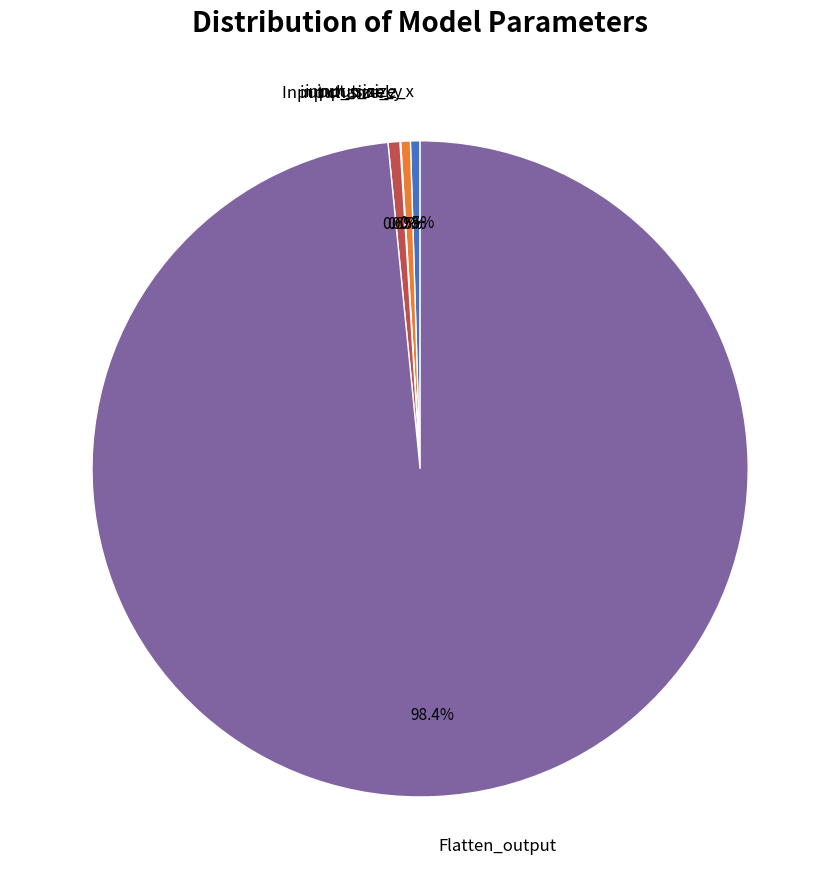

Does any single category account for the majority?

Yes